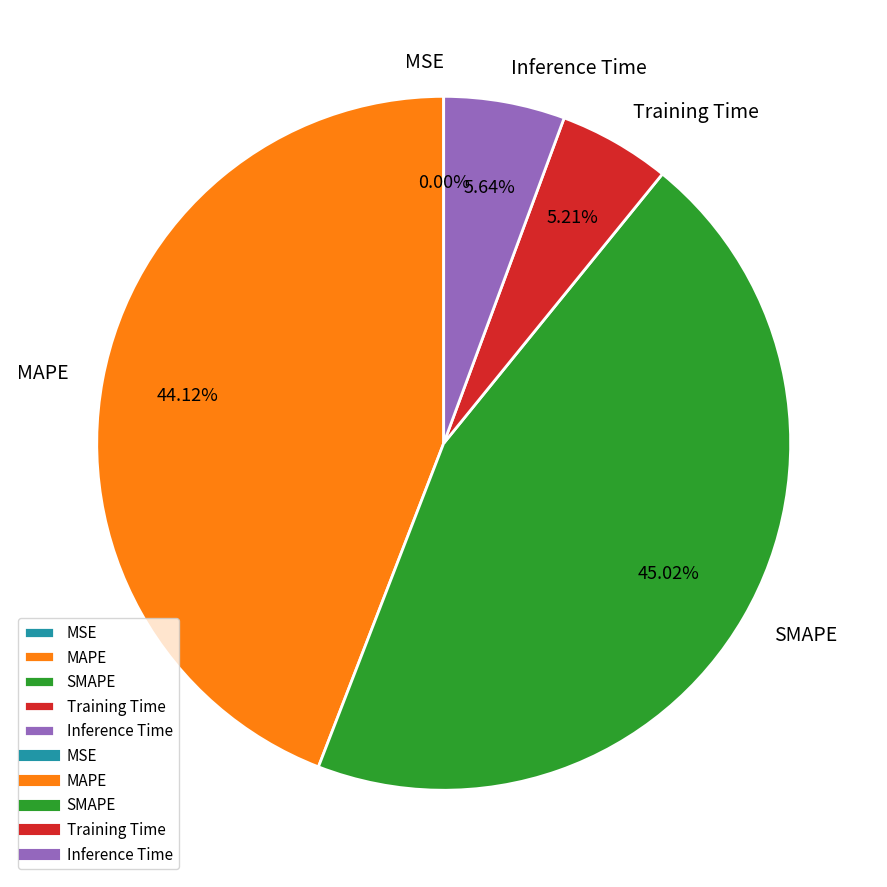

Does Training Time account for over 50% of the chart?

No